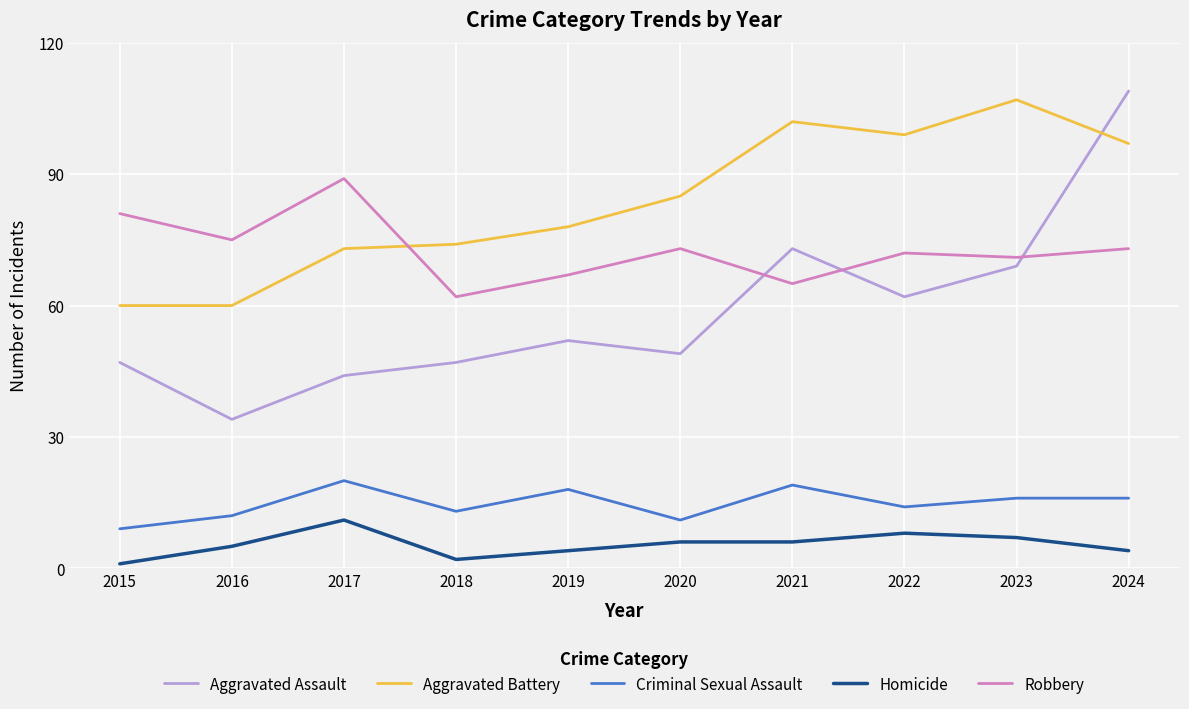

Reading right to left, list all the values displayed in this chart.

Aggravated Assault: 2024=109	2023=69	2022=62	2021=73	2020=49	2019=52	2018=47	2017=44	2016=34	2015=47
Aggravated Battery: 2024=97	2023=107	2022=99	2021=102	2020=85	2019=78	2018=74	2017=73	2016=60	2015=60
Criminal Sexual Assault: 2024=16	2023=16	2022=14	2021=19	2020=11	2019=18	2018=13	2017=20	2016=12	2015=9
Homicide: 2024=4	2023=7	2022=8	2021=6	2020=6	2019=4	2018=2	2017=11	2016=5	2015=1
Robbery: 2024=73	2023=71	2022=72	2021=65	2020=73	2019=67	2018=62	2017=89	2016=75	2015=81